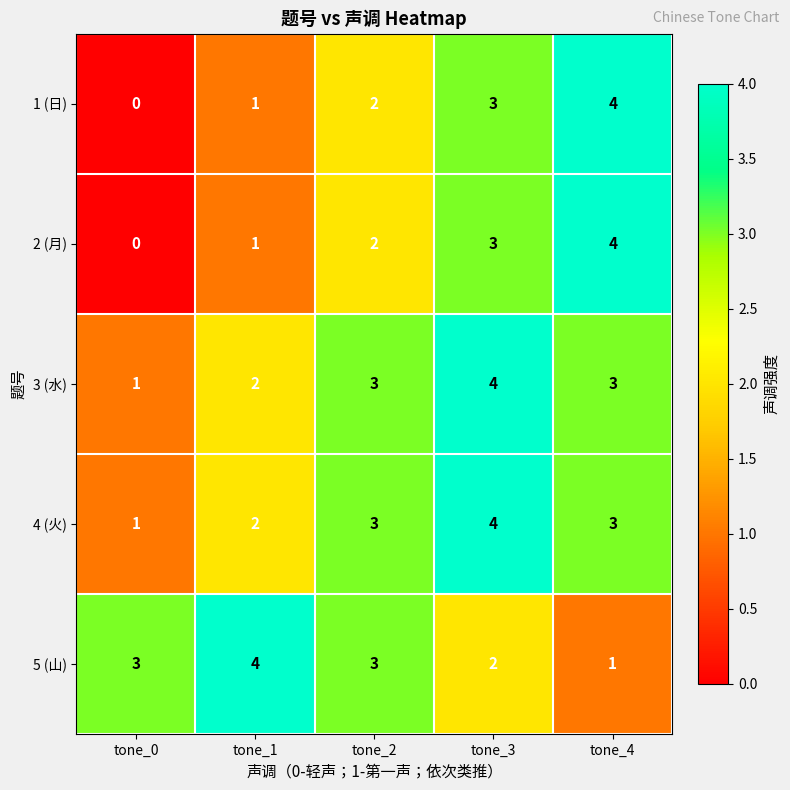

Count the number of data series in this chart.

5